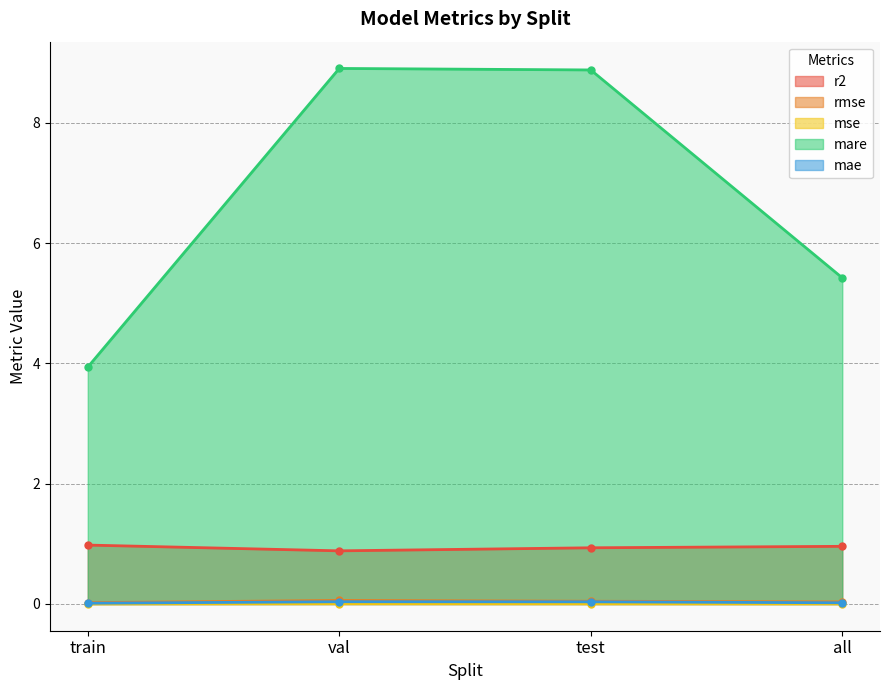

Reading right to left, list all the values displayed in this chart.

r2: 1.0	0.9	0.9	1.0
rmse: 0.0	0.0	0.1	0.0
mse: 0.0	0.0	0.0	0.0
mare: 5.4	8.9	8.9	3.9
mae: 0.0	0.0	0.0	0.0